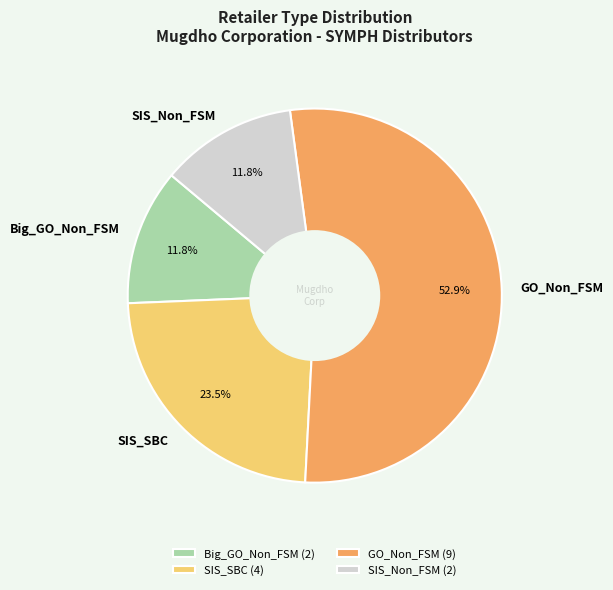

Is it true that SIS_Non_FSM is 2% of the pie?

False